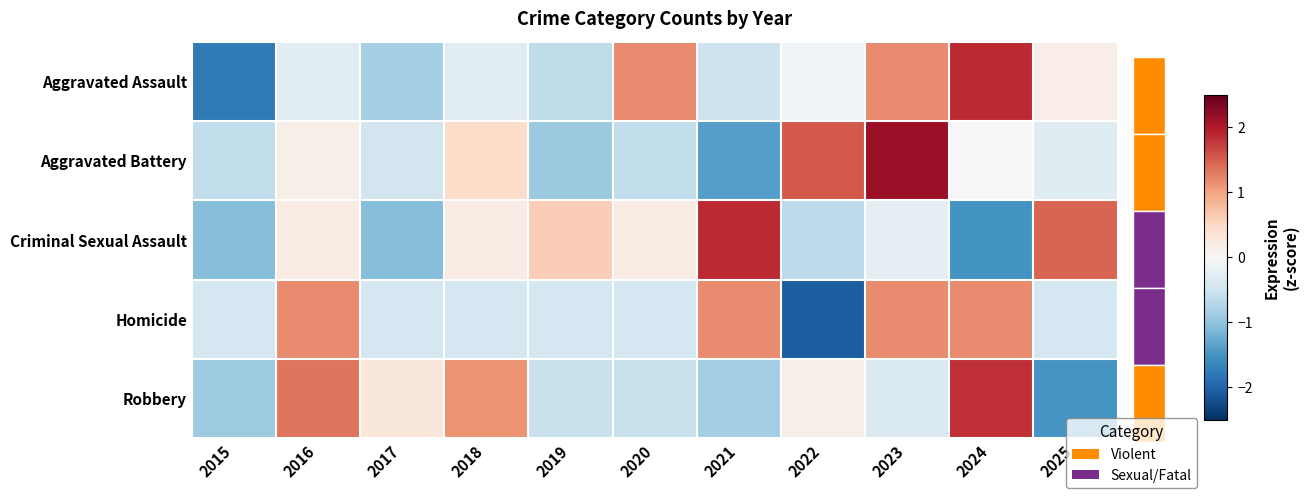

What is the difference between the highest and lowest values at 2022?

3.6